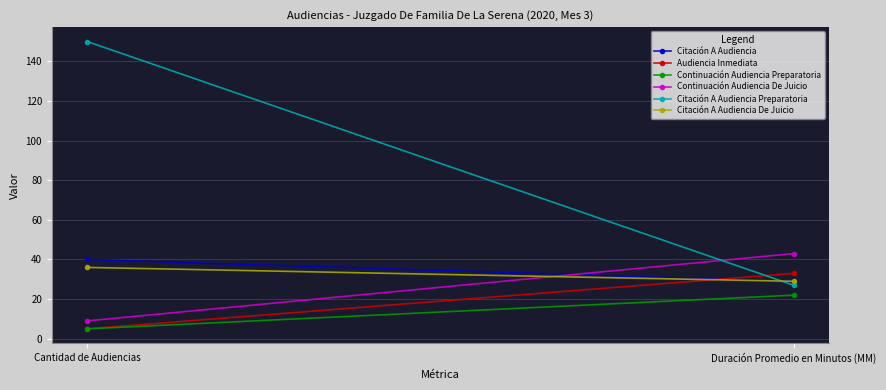

What is the difference between the Citación A Audiencia De Juicio values at Duración Promedio en Minutos (MM) and Cantidad de Audiencias?

7